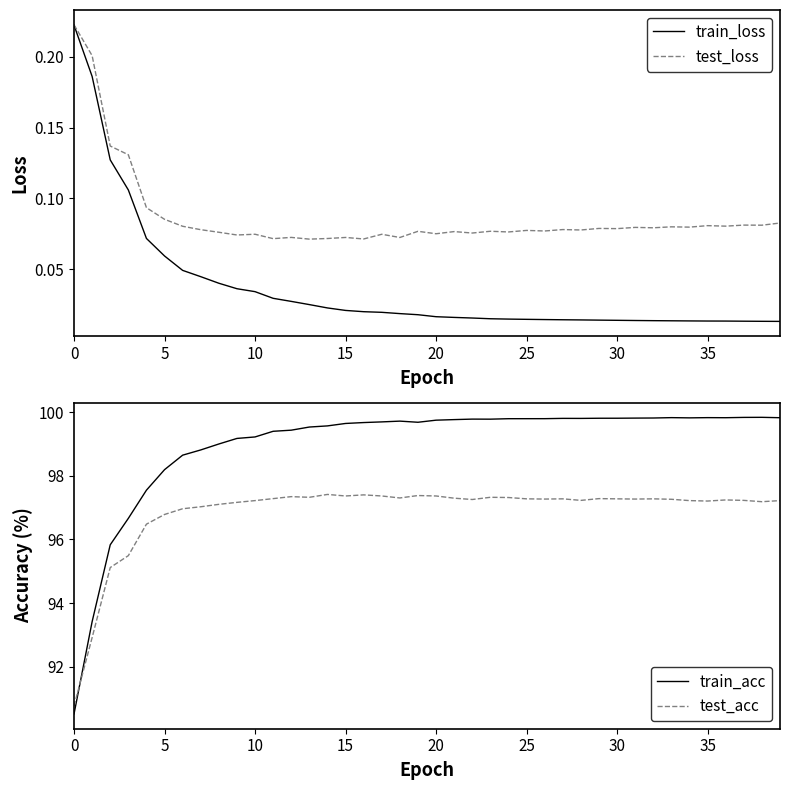

What is the total value across all series at 12?

196.9